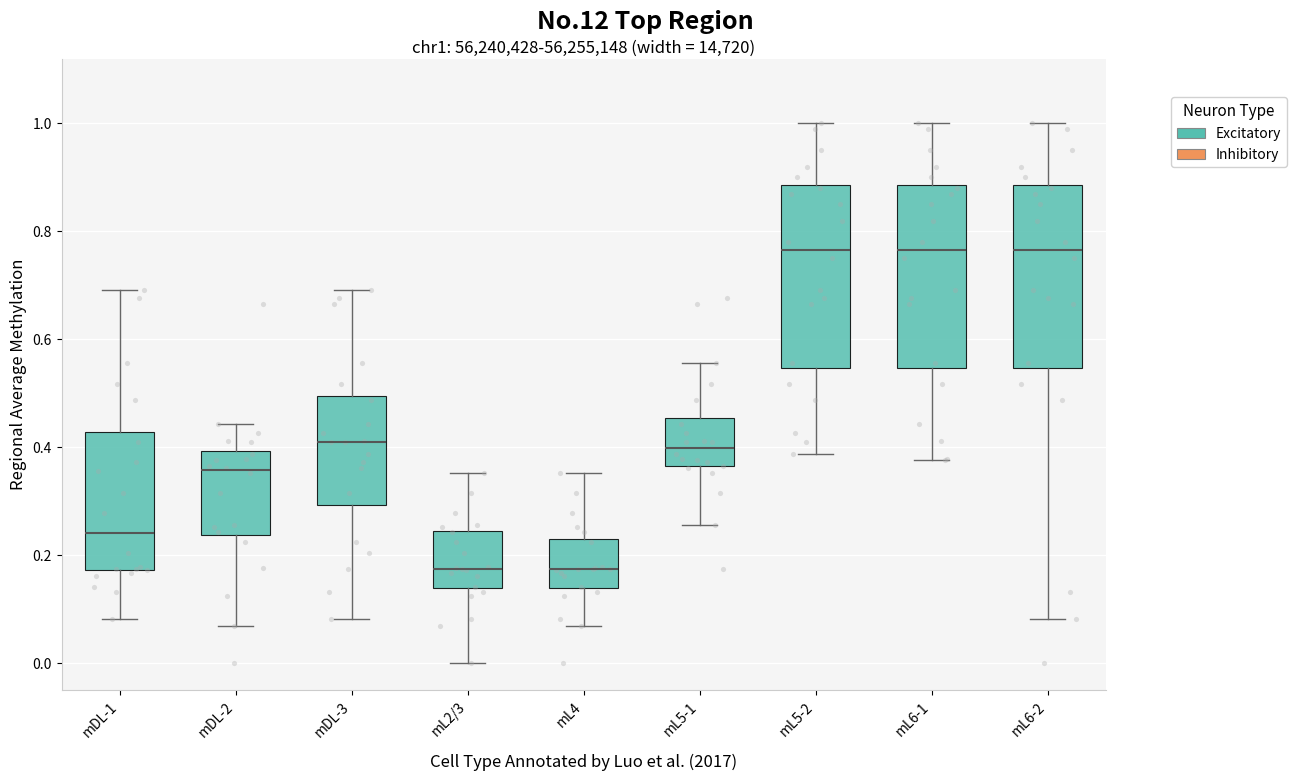

Reading left to right, read every box against the y-axis: the position of its median line, the range the box covers, and the ends of its whiskers. The values are not printed on the chart, so give them approximately, as read against the axis.

mDL-1: median 0.24, box 0.18 to 0.42, whiskers 0.08 to 0.70
mDL-2: median 0.36, box 0.24 to 0.40, whiskers 0.06 to 0.44
mDL-3: median 0.40, box 0.30 to 0.50, whiskers 0.08 to 0.70
mL2/3: median 0.18, box 0.14 to 0.24, whiskers 0.00 to 0.36
mL4: median 0.18, box 0.14 to 0.22, whiskers 0.06 to 0.36
mL5-1: median 0.40, box 0.36 to 0.46, whiskers 0.26 to 0.56
mL5-2: median 0.76, box 0.54 to 0.88, whiskers 0.38 to 1.00
mL6-1: median 0.76, box 0.54 to 0.88, whiskers 0.38 to 1.00
mL6-2: median 0.76, box 0.54 to 0.88, whiskers 0.08 to 1.00